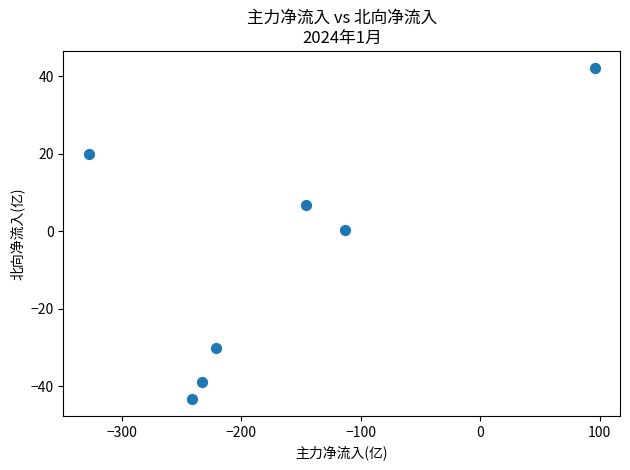

What is the average X value?

-169.5